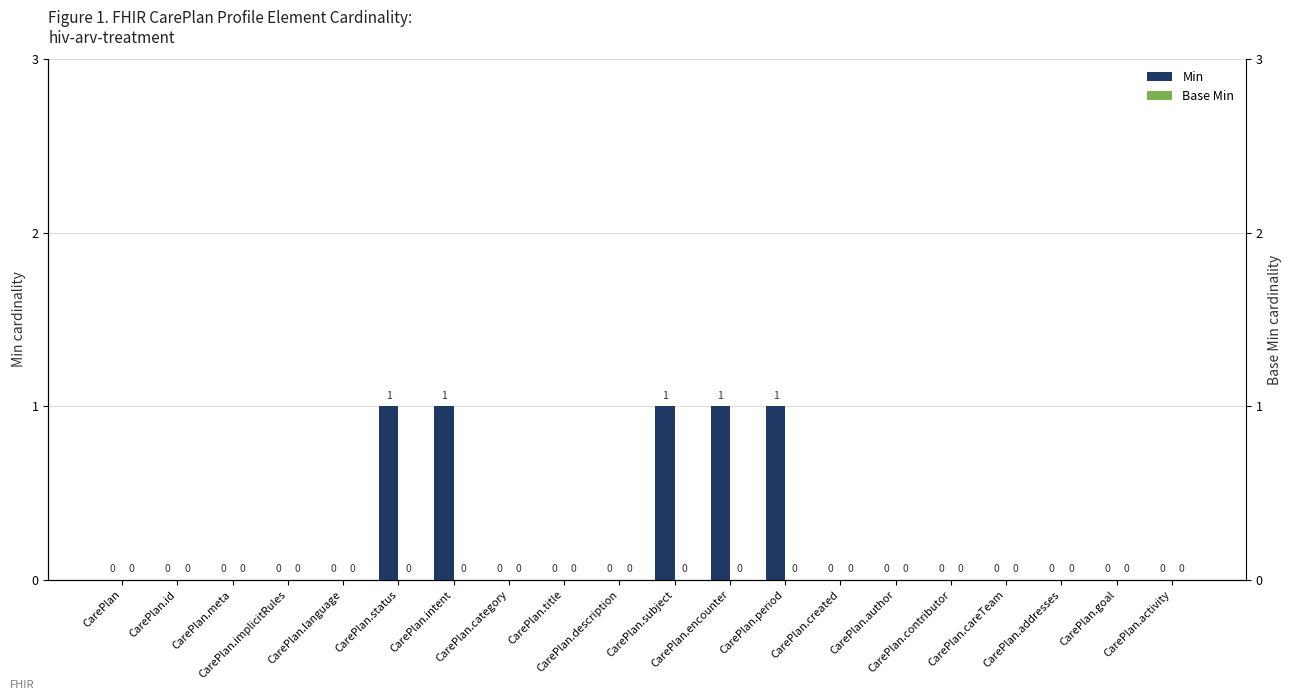

Which series has the largest range (max minus min)?

Min